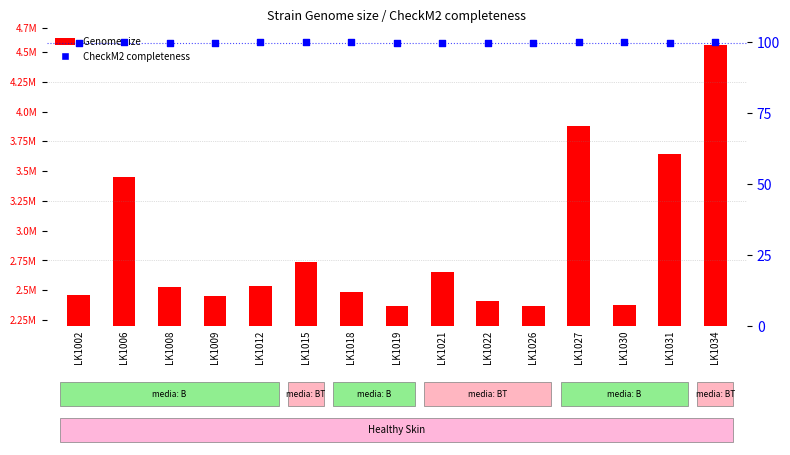

At which category is the sum across all series the highest?

LK1034